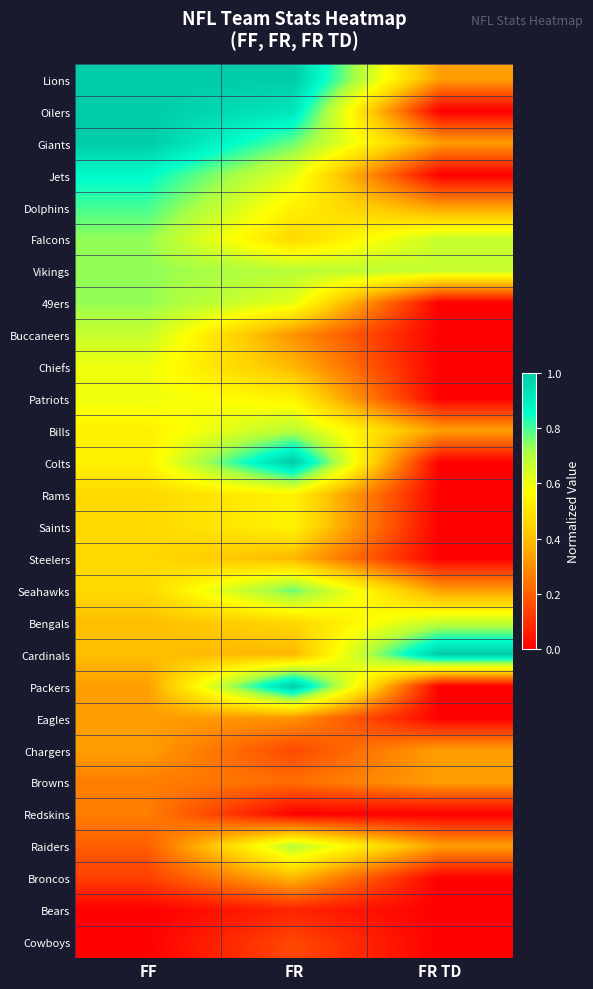

At FF, list the series in order from smallest to largest.

Bears, Cowboys, Broncos, Raiders, Browns, Redskins, Packers, Eagles, Chargers, Bengals, Cardinals, Rams, Saints, Steelers, Seahawks, Bills, Colts, Chiefs, Patriots, Buccaneers, Falcons, Vikings, 49ers, Dolphins, Jets, Lions, Oilers, Giants